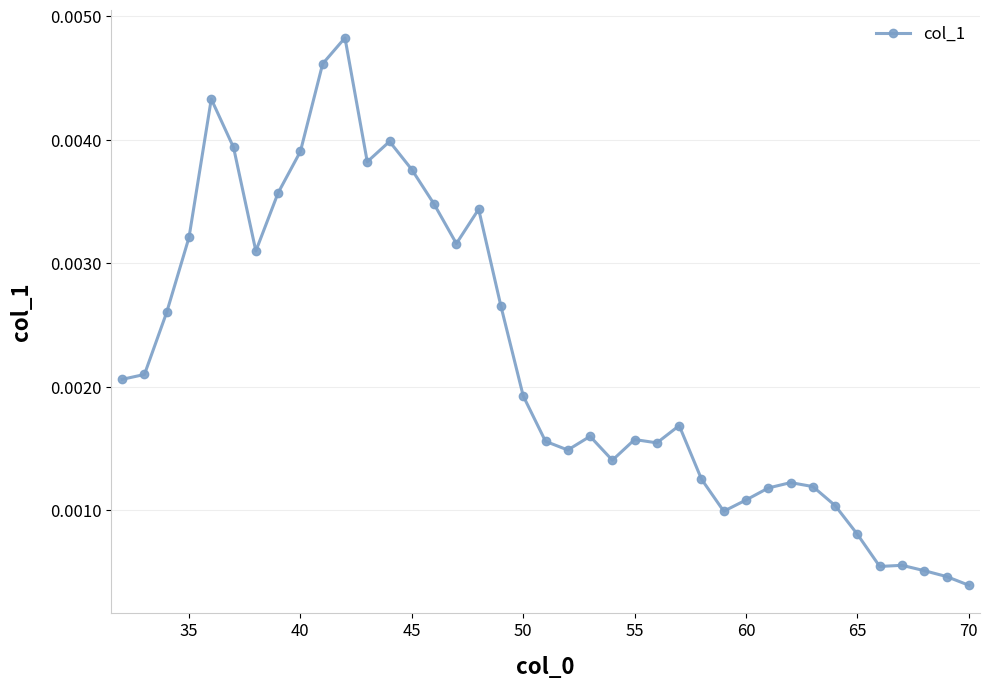

True or false: the data has more than 0 interior local peaks.

True